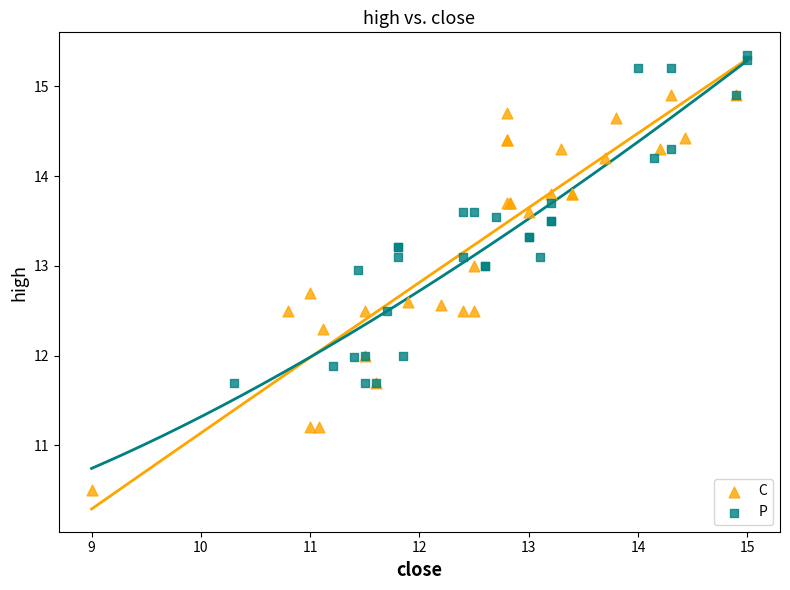

Which series has the largest Y range (max minus min)?

C